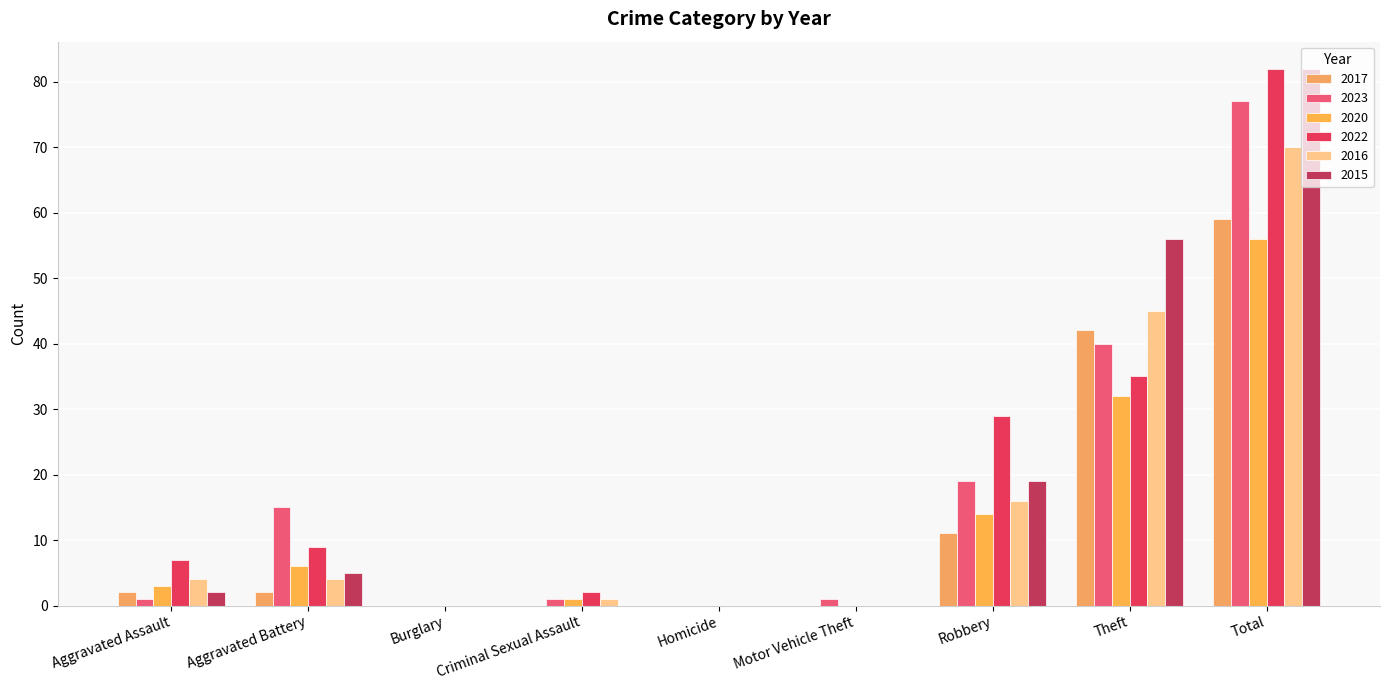

What is the sum of the 2017 values at Criminal Sexual Assault and Robbery?

11